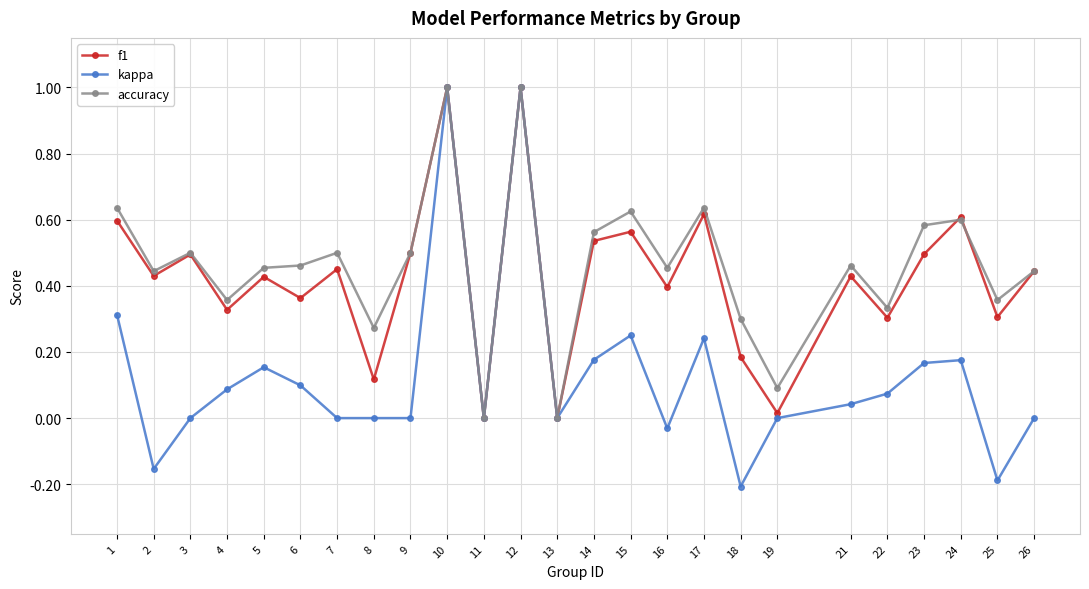

Which series has the widest spread of values?

kappa